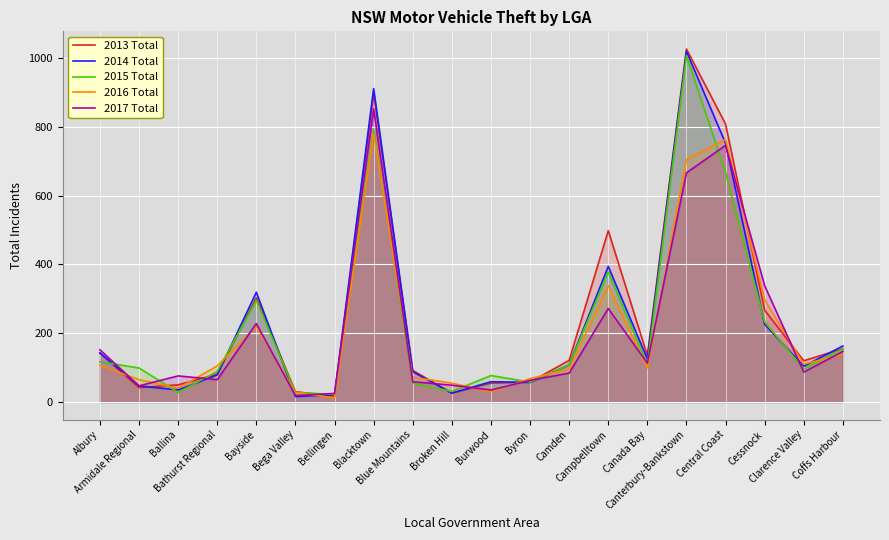

How many data points in 2016 Total are above 105?

9